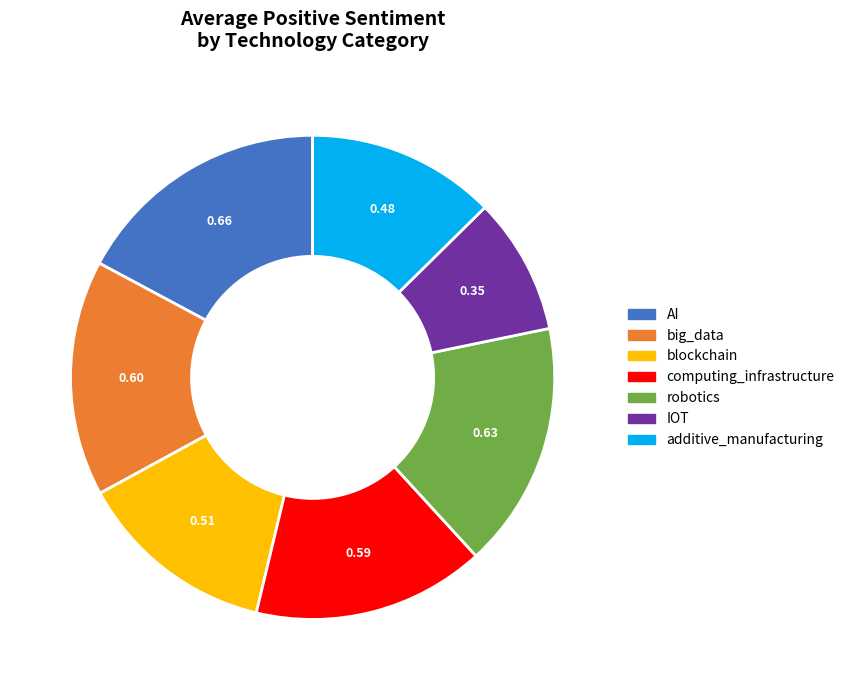

What is the smallest slice in the pie chart?

IOT